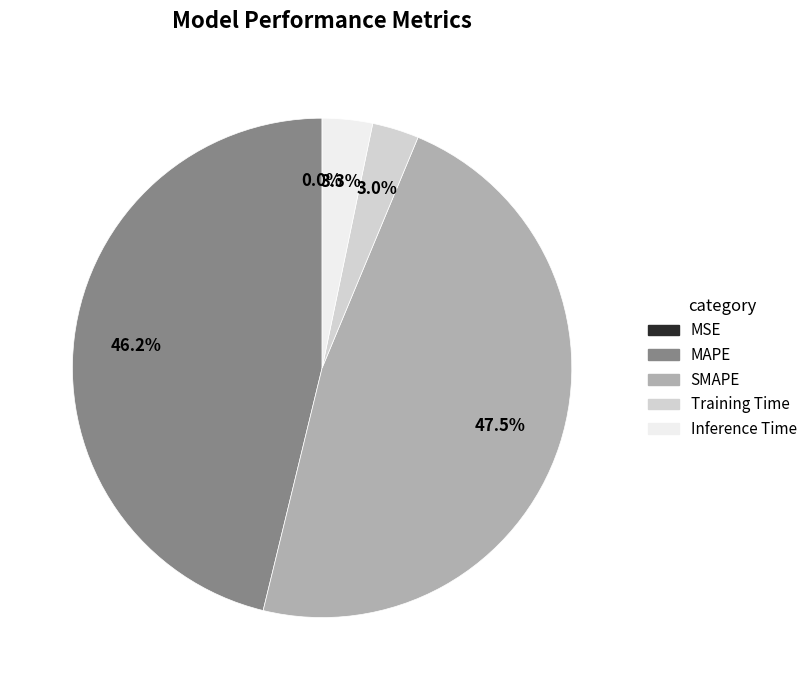

What is the largest slice in the pie chart?

SMAPE